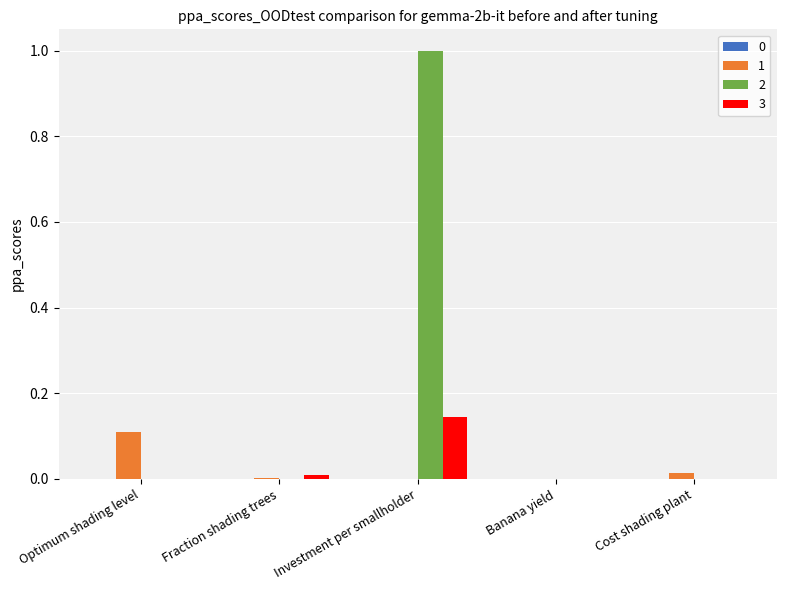

Are the bars grouped side by side (vs. stacked)?

Yes